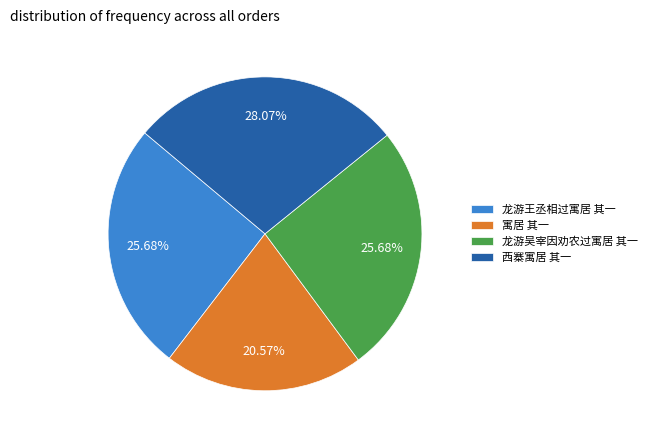

What is the ratio of the value at 龙游王丞相过寓居 其一 to the value at 寓居 其一?

1.2